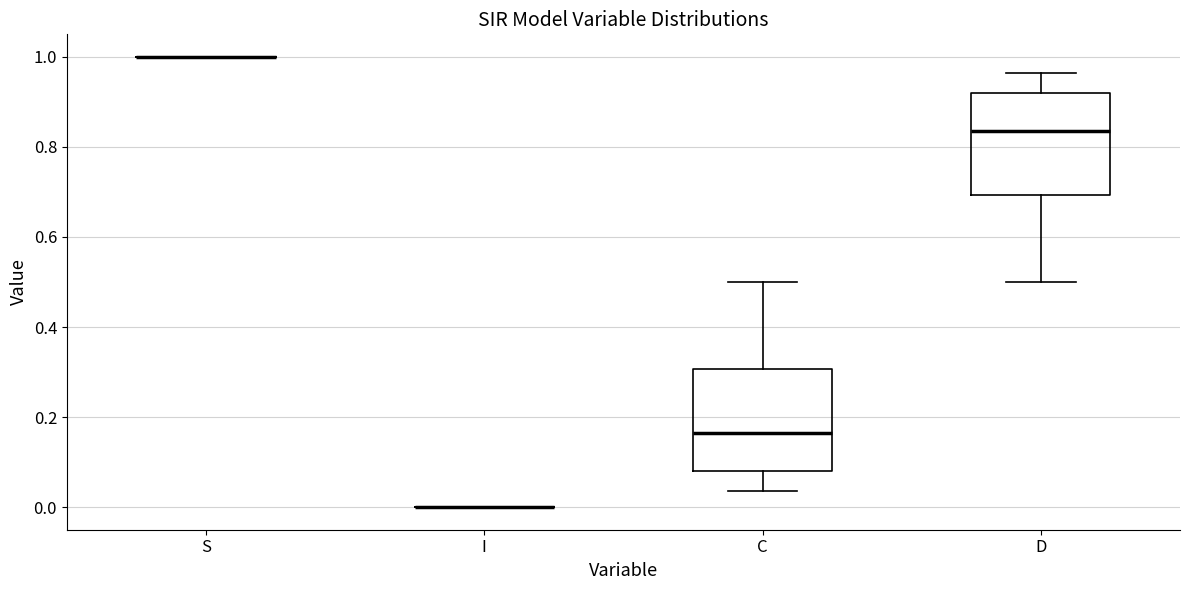

Reading left to right, transcribe this box plot: for each box, give where its median line is, the range the box spans, and where its two whiskers end, as read against the y-axis. The values are not printed on the chart, so give them approximately, as read against the axis.

S: box collapsed to a line at 1.00, whiskers 1.00 to 1.00
I: box collapsed to a line at 0.00, whiskers 0.00 to 0.00
C: median 0.16, box 0.08 to 0.30, whiskers 0.04 to 0.50
D: median 0.84, box 0.70 to 0.92, whiskers 0.50 to 0.96